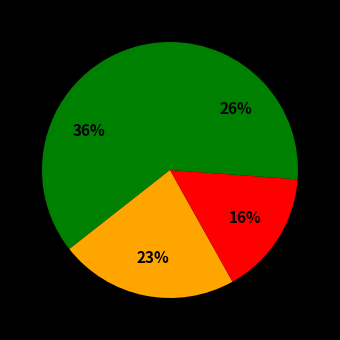

How many slices are in this pie chart?

4